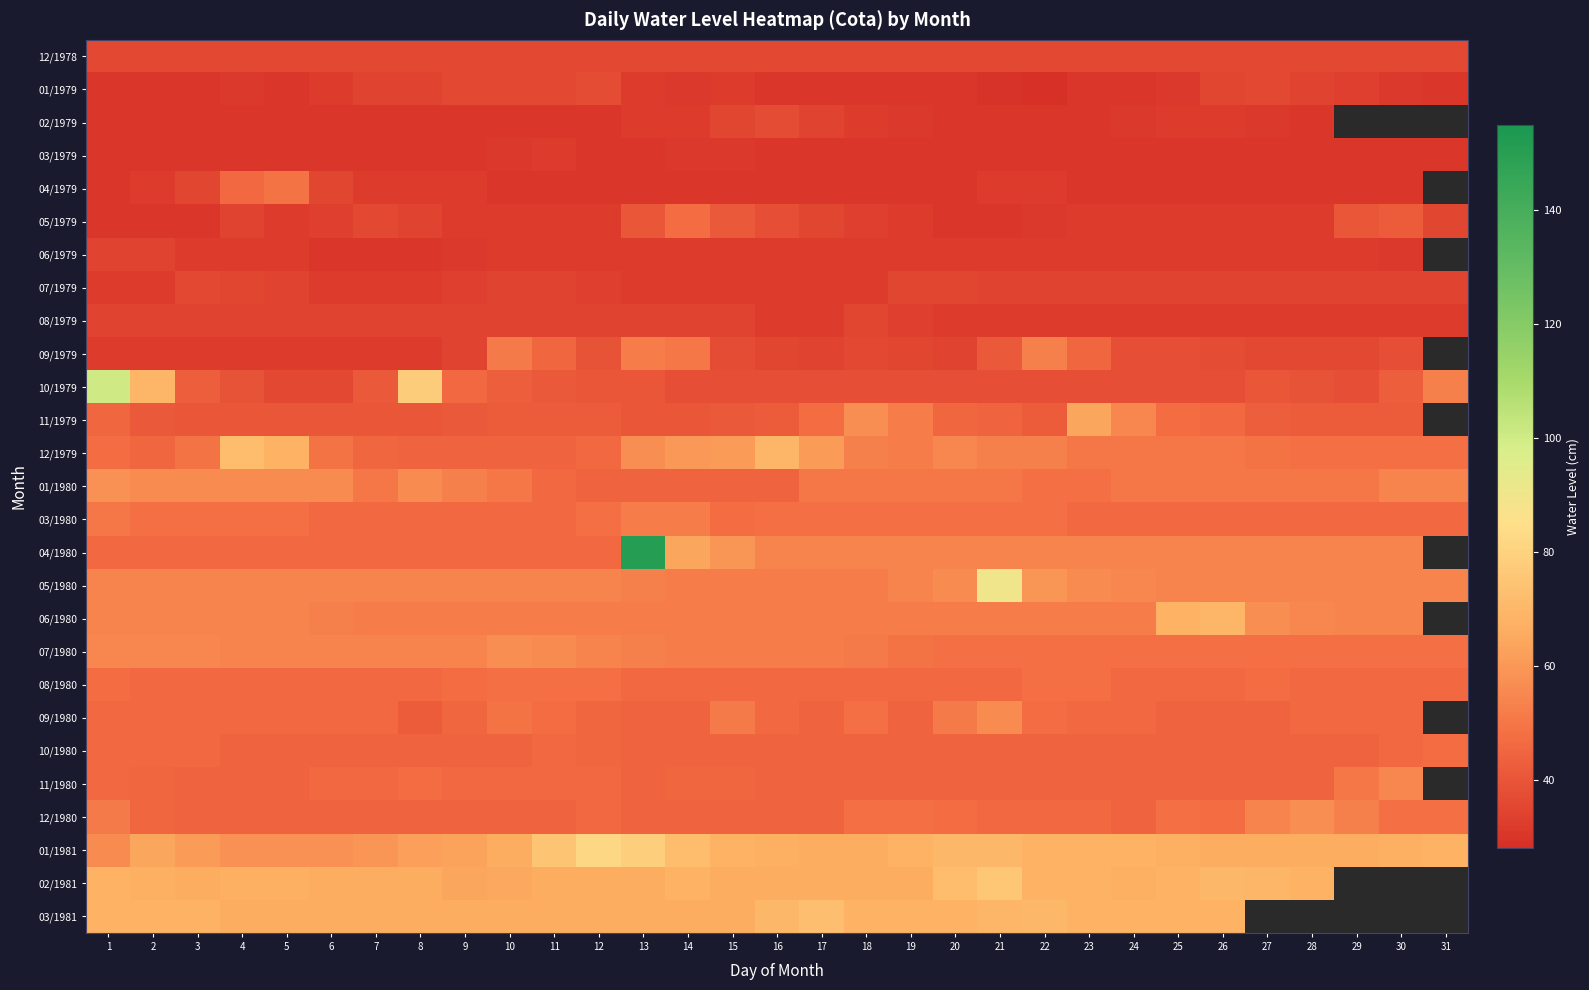

Rank the series by their maximum value, from highest to lowest.

04/1980, 10/1979, 05/1980, 01/1981, 02/1981, 03/1981, 12/1979, 06/1980, 11/1979, 01/1980, 07/1980, 12/1980, 09/1980, 11/1980, 09/1979, 03/1980, 04/1979, 08/1980, 05/1979, 10/1980, 01/1979, 02/1979, 12/1978, 07/1979, 08/1979, 06/1979, 03/1979